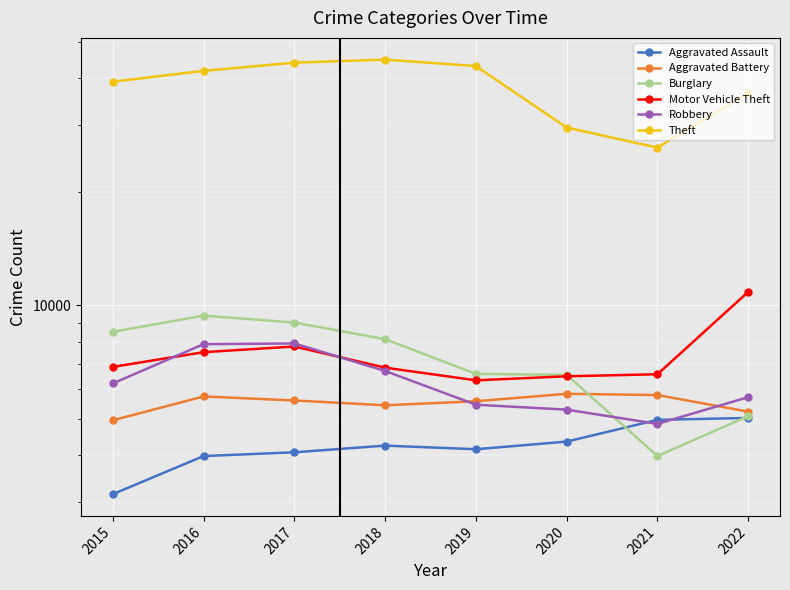

Which category has the lowest value in the Burglary series?

2021